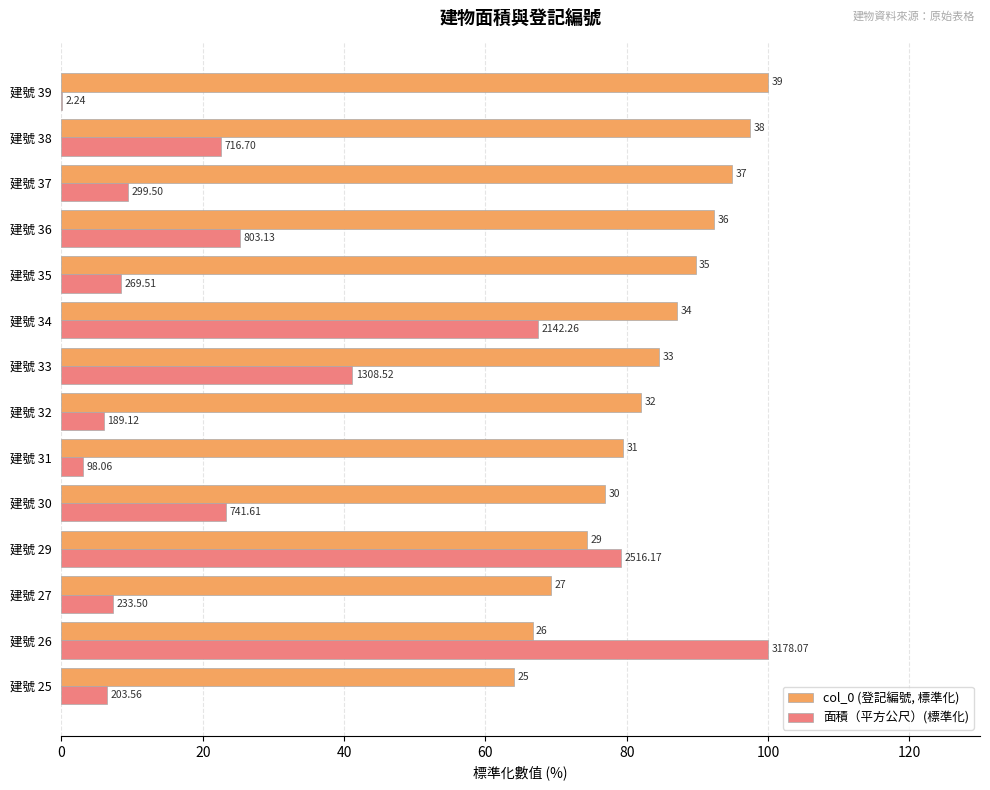

What are all the series names shown in the legend?

col_0 (登記編號, 標準化), 面積（平方公尺）(標準化)